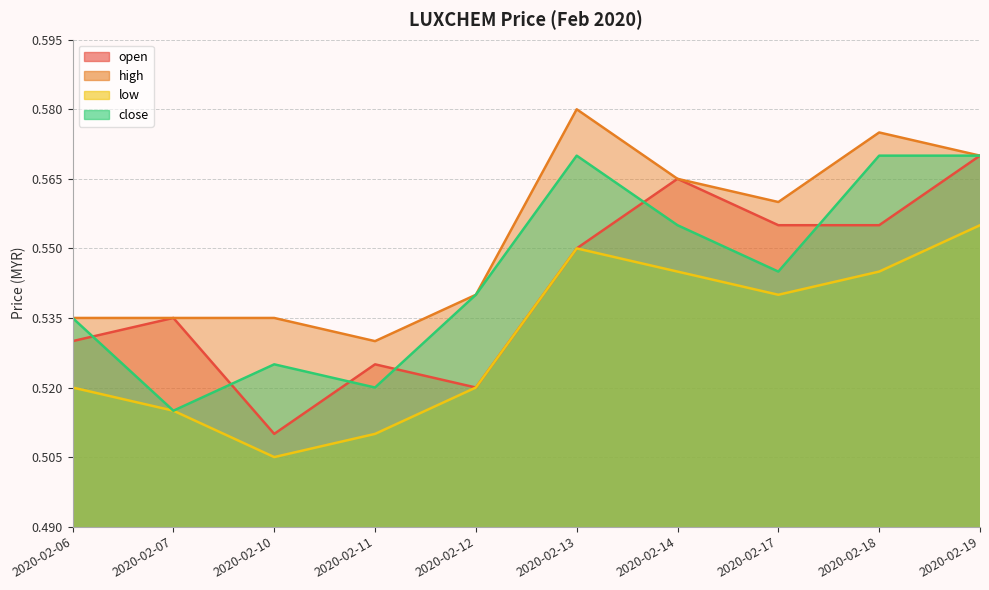

What is the average value of the close series?

0.5